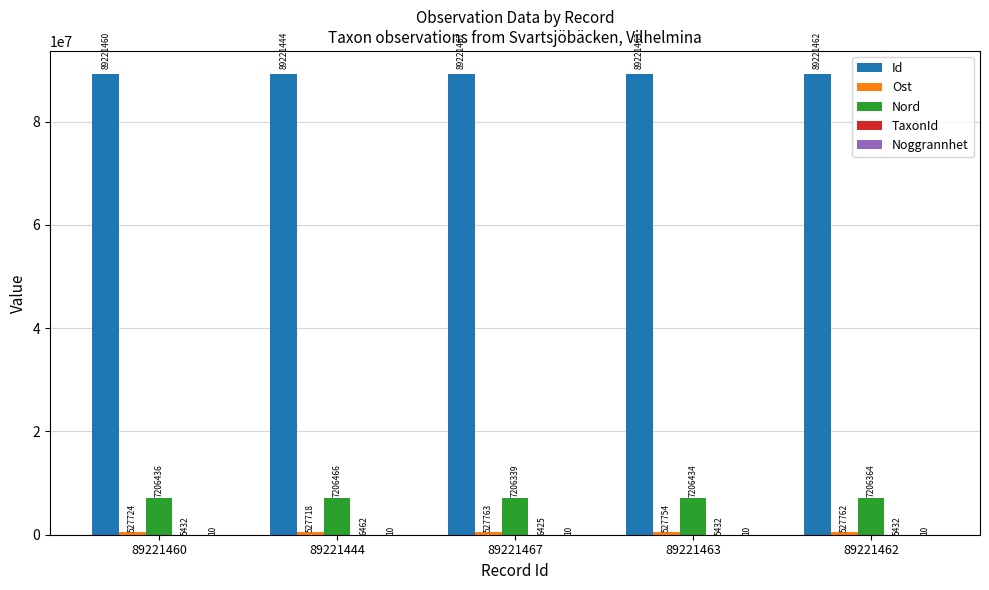

Where does the Nord series first go above 7206433?

89221460